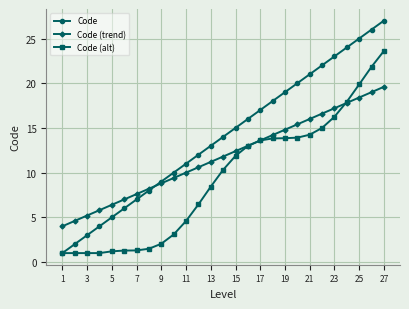

True or false: Code has more than 0 points higher than both neighbors.

False